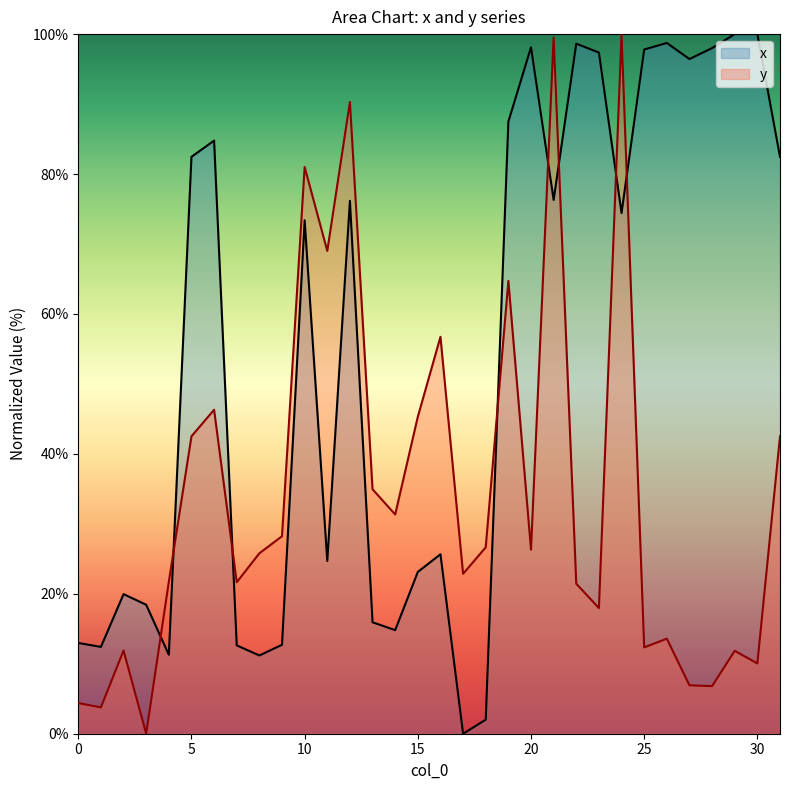

What is the greatest value displayed?

100.0